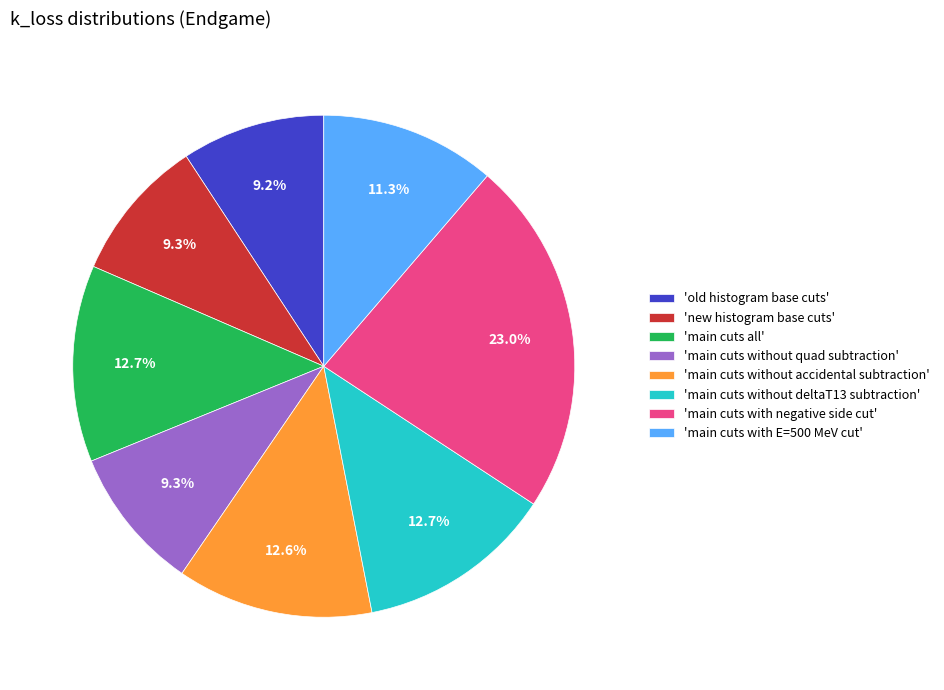

Count the number of slices in the pie.

8